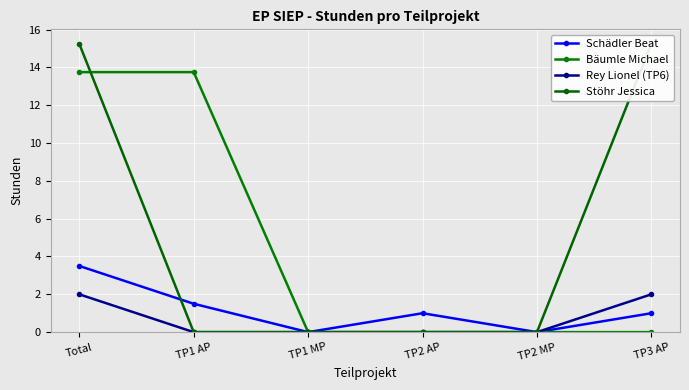

Where do Stöhr Jessica and Bäumle Michael first cross each other?

Total and TP1 AP